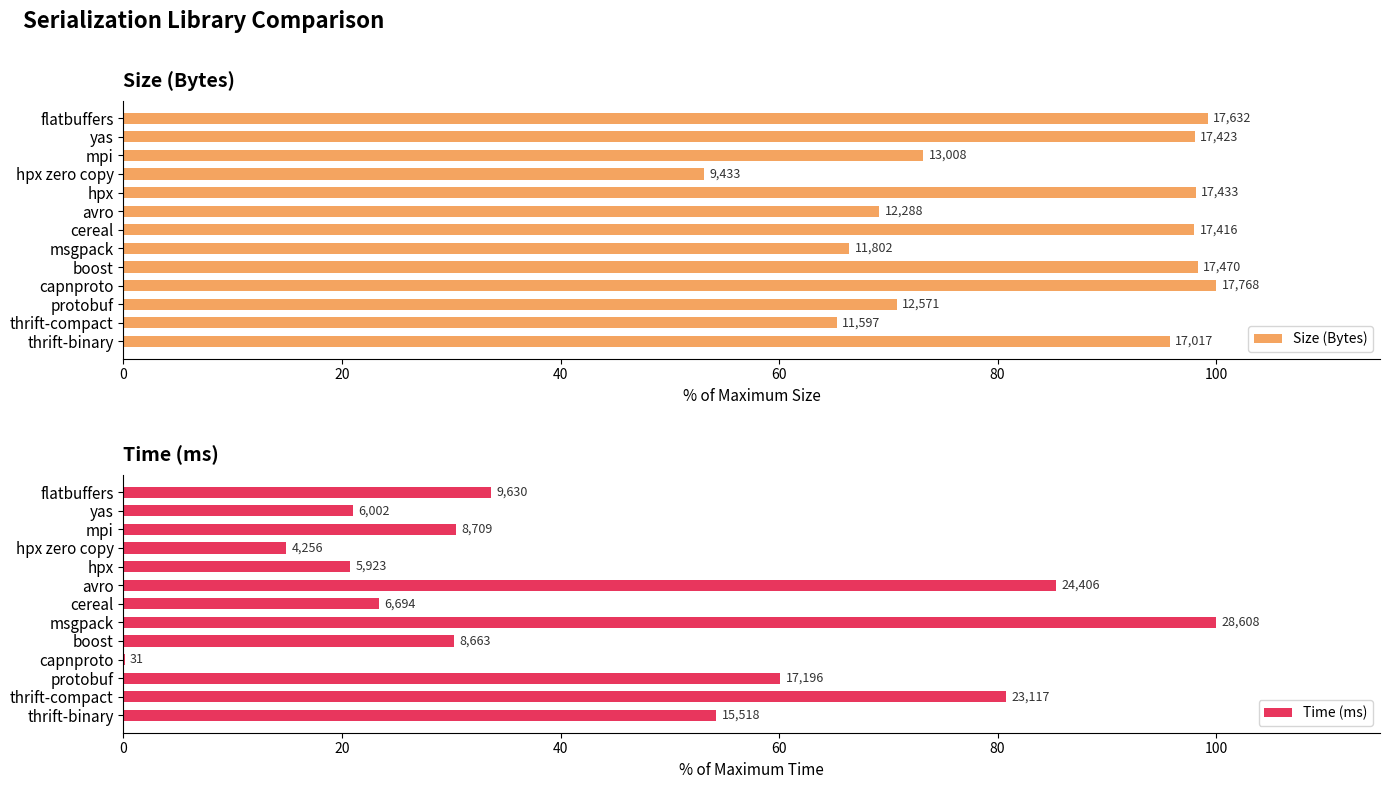

Between thrift-compact and boost, which series saw the biggest shift?

Time (ms)